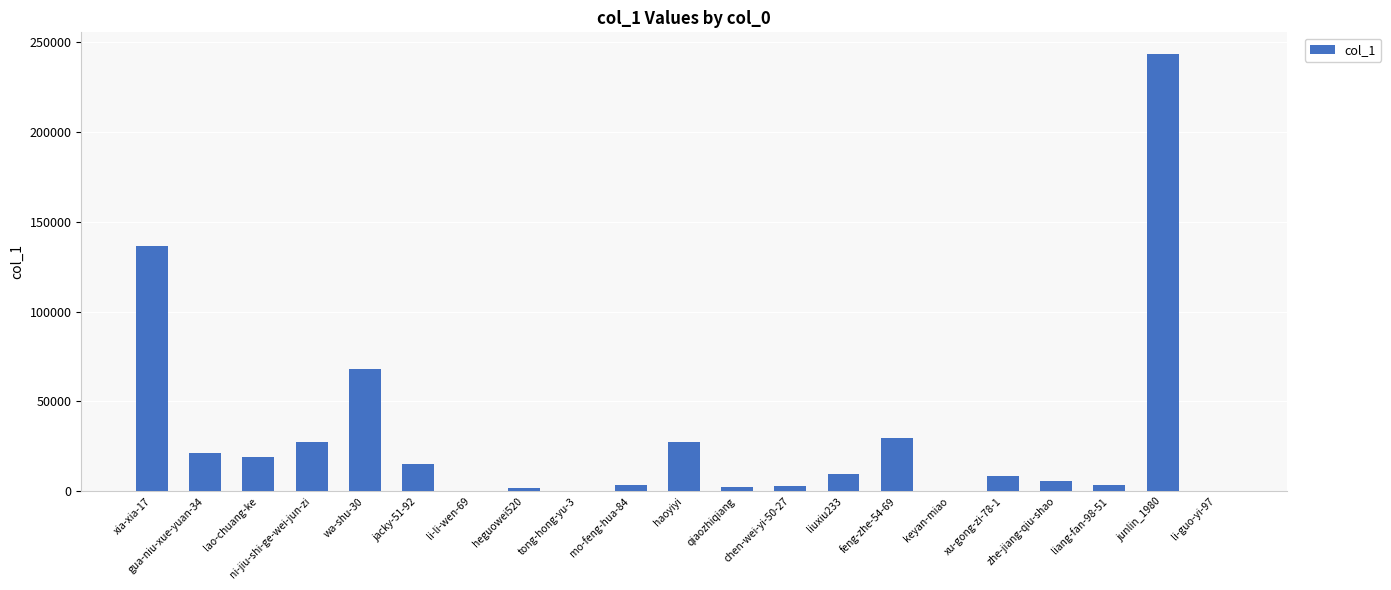

What is the sum of all values?

625833